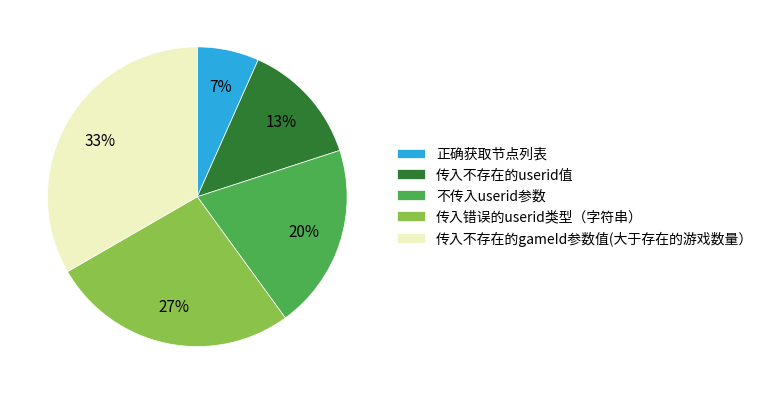

Does 不传入userid参数 account for over 50% of the chart?

No